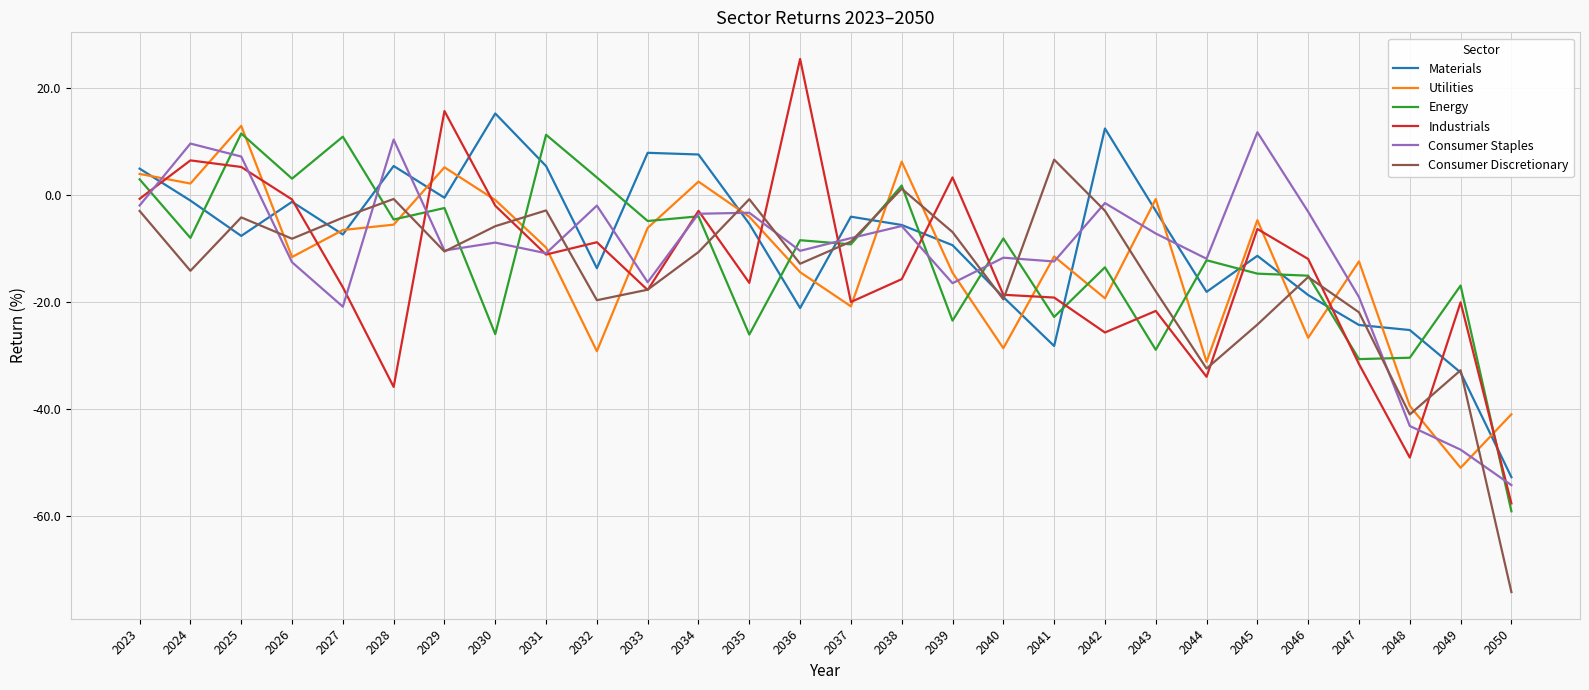

The Industrials series shows -33.9 at 2044. True or false?

True